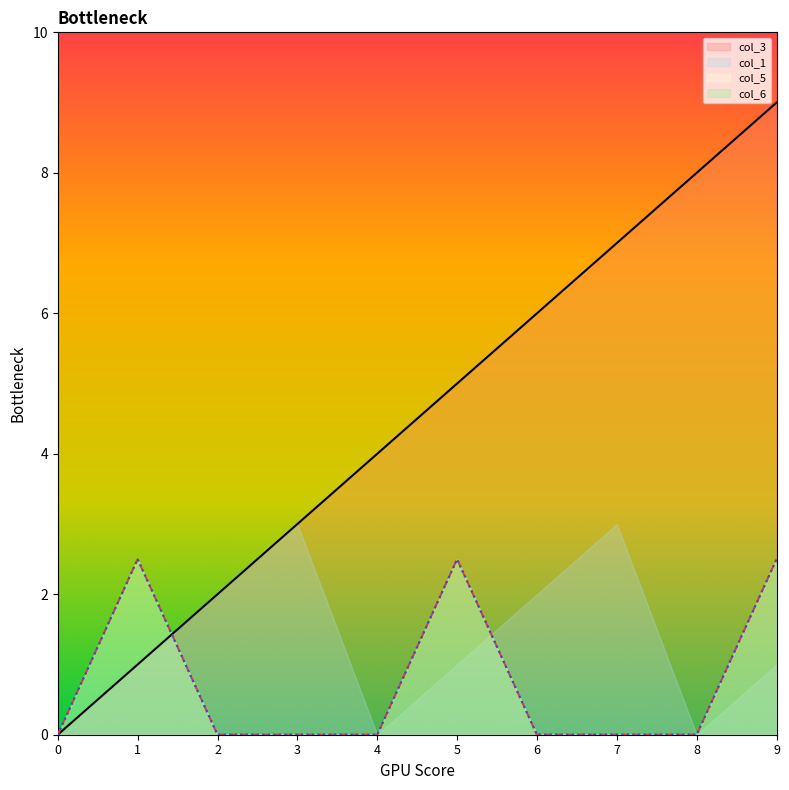

How many data points in col_3 are less than 5?

5